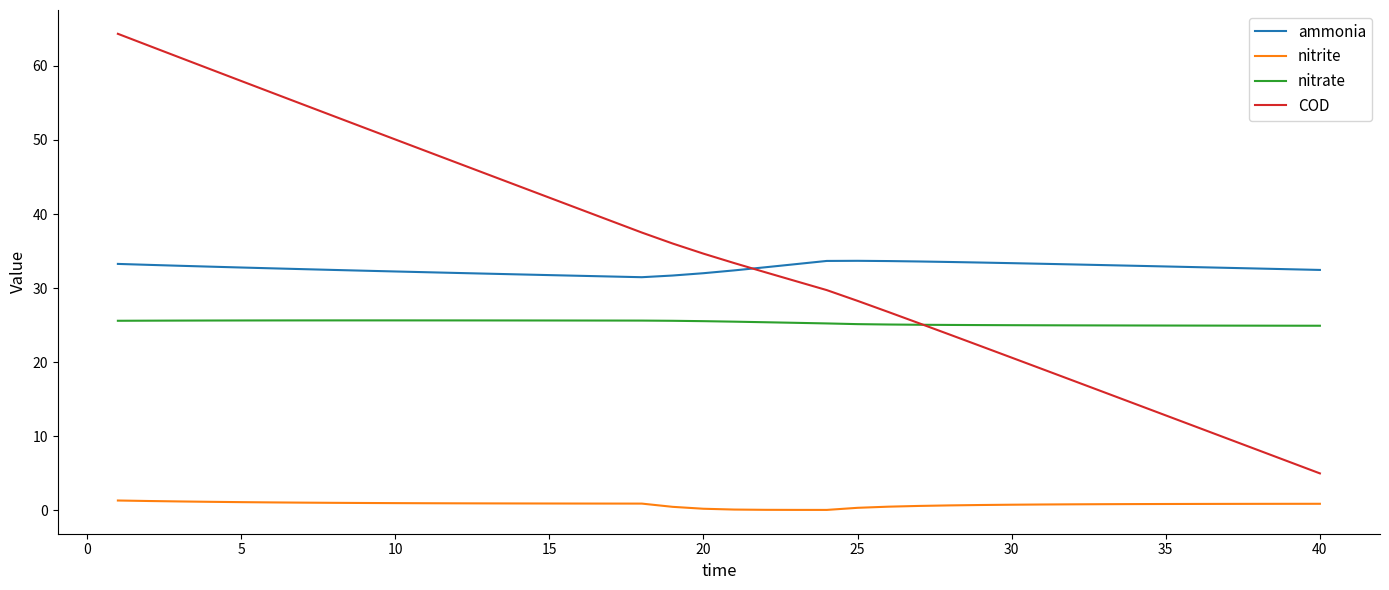

What is the maximum value for nitrate?

25.6